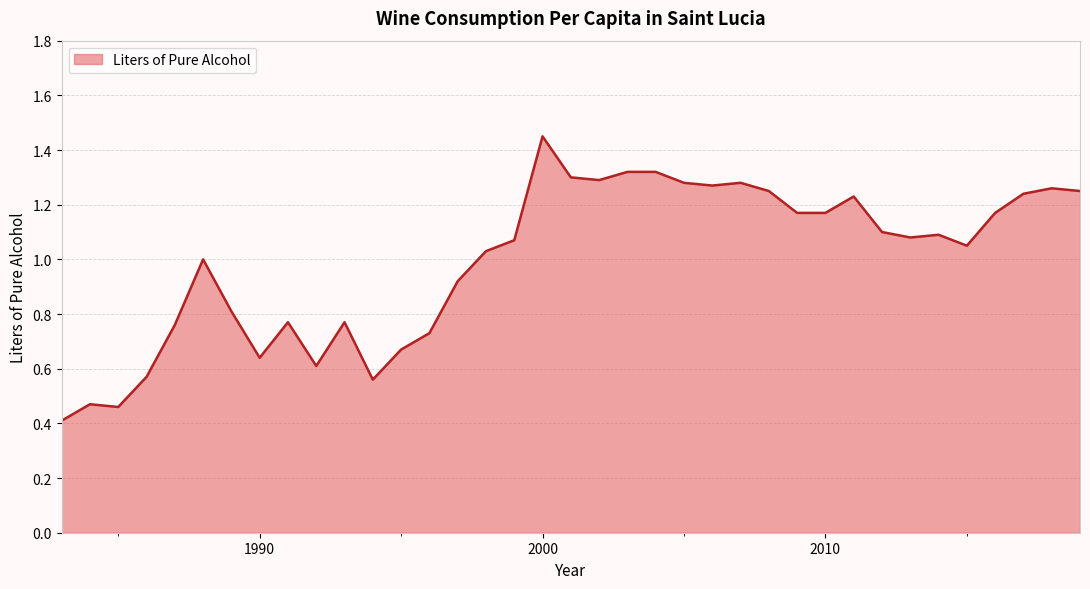

At which label is the value closest to 0?

1983